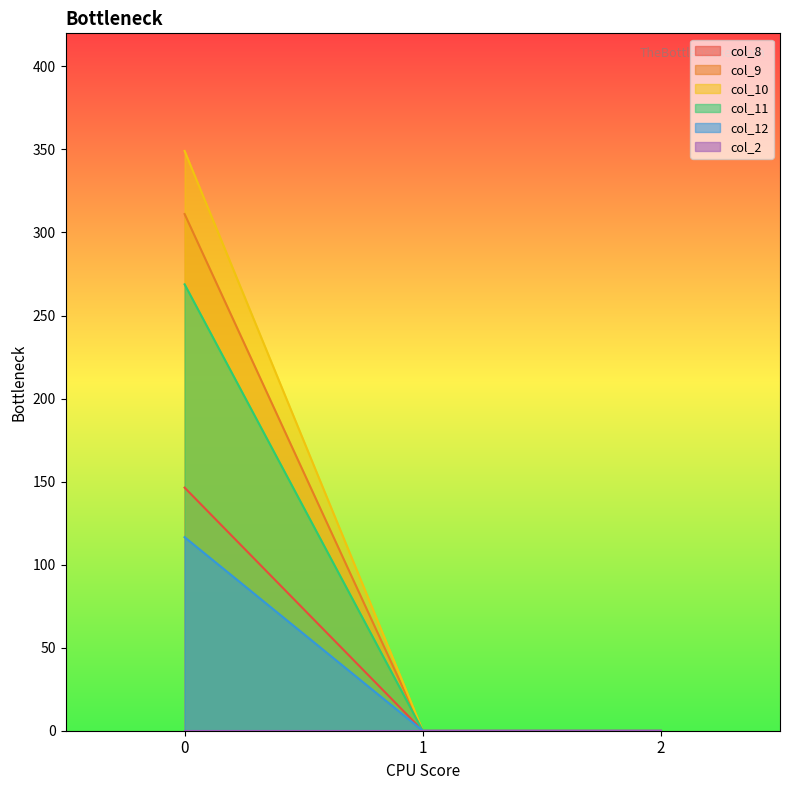

What is the highest value of the col_8 series?

146.4